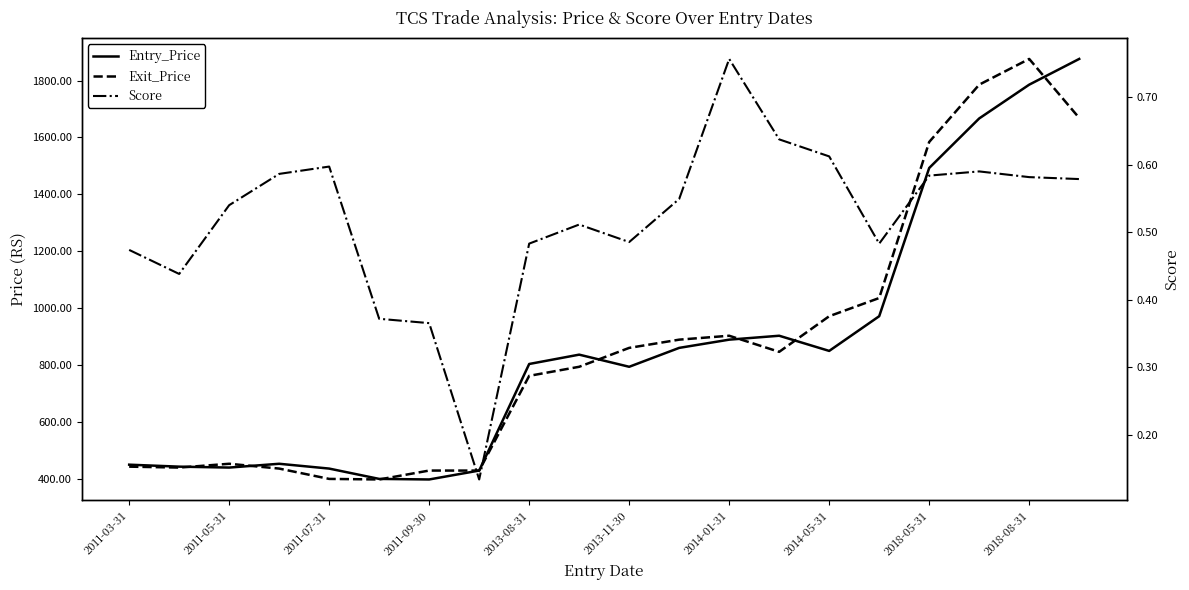

The value of Exit_Price at 2013-11-30 is 705.0. True or false?

False